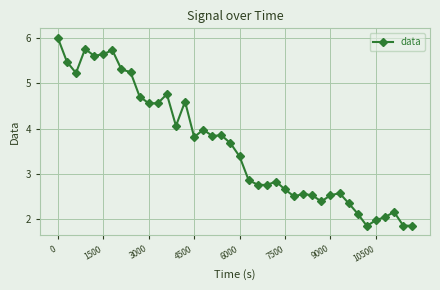

What is the average value?

3.6